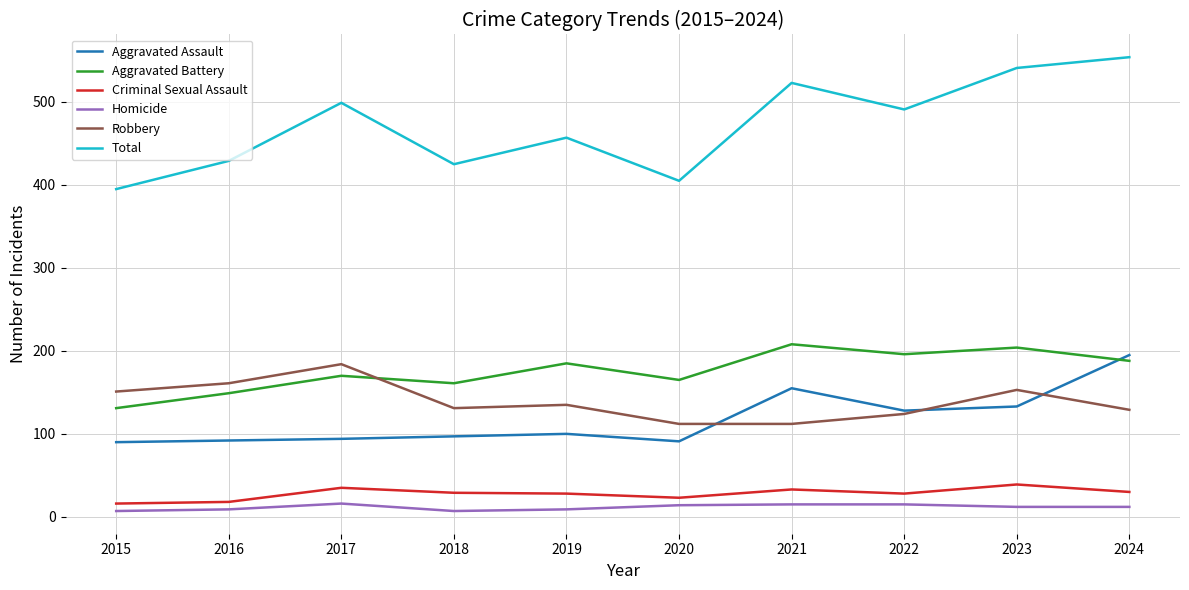

What is the average value of the Aggravated Battery series?

176